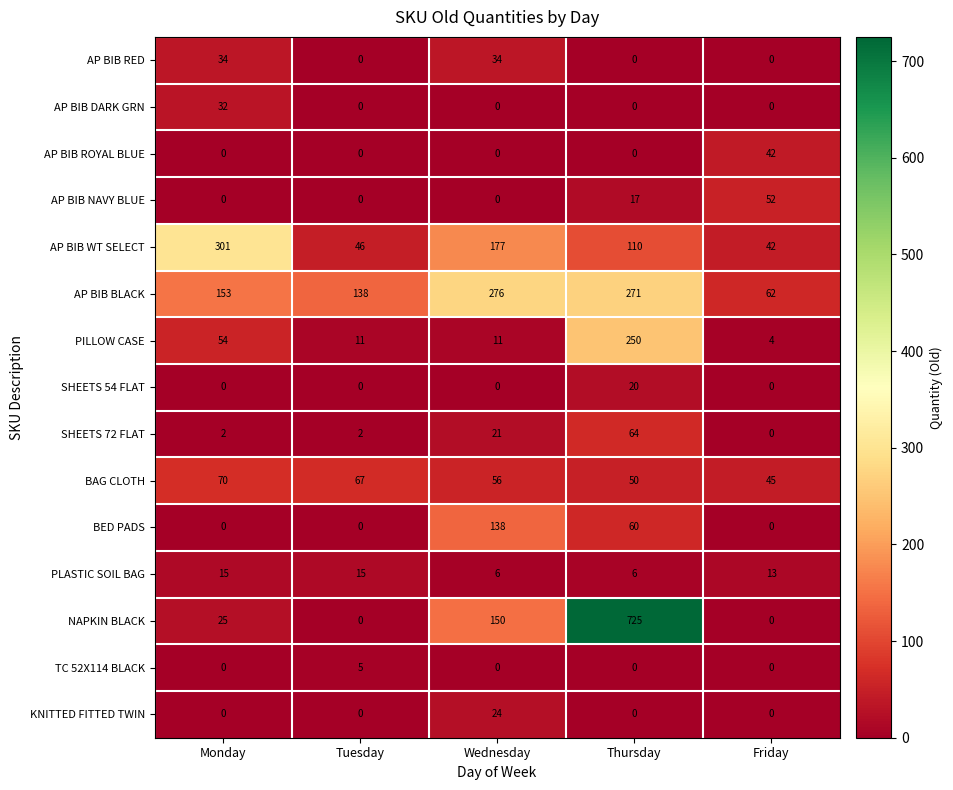

What is the average value of the PLASTIC SOIL BAG series?

11